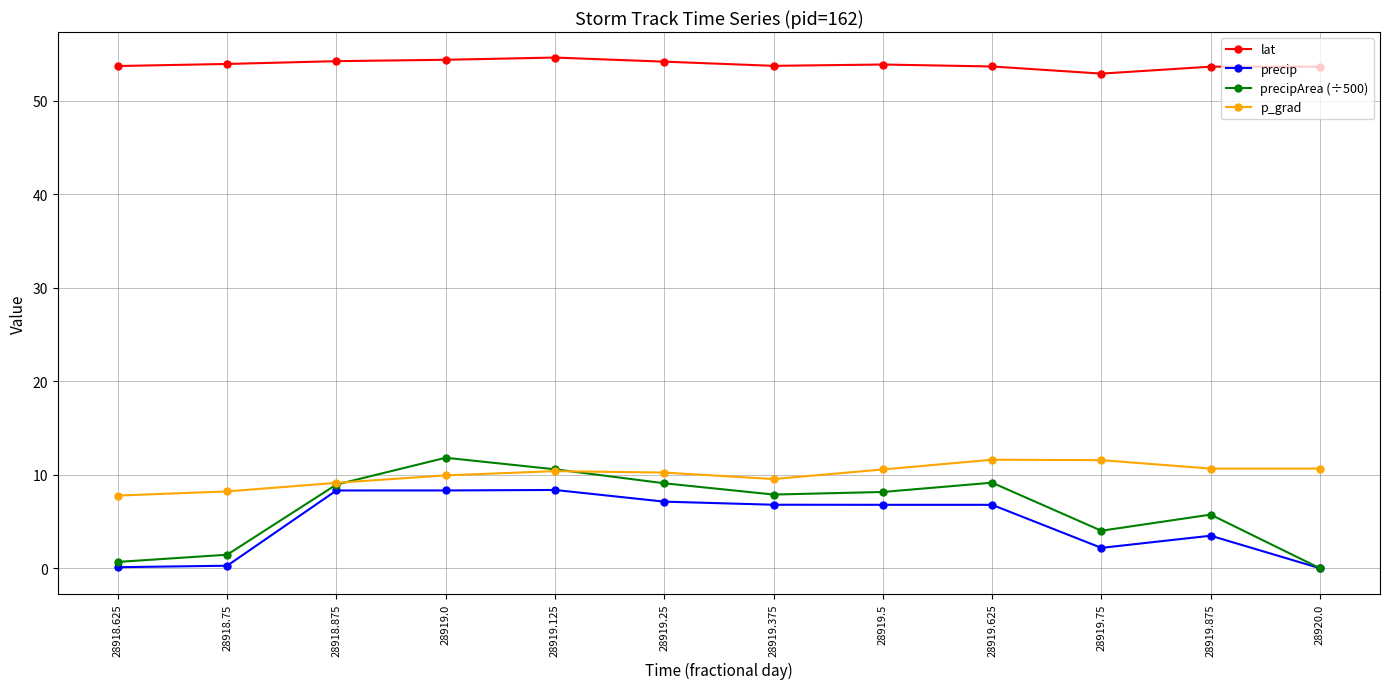

In precipArea (÷500), how many points are higher than both neighbors (excluding endpoints)?

3